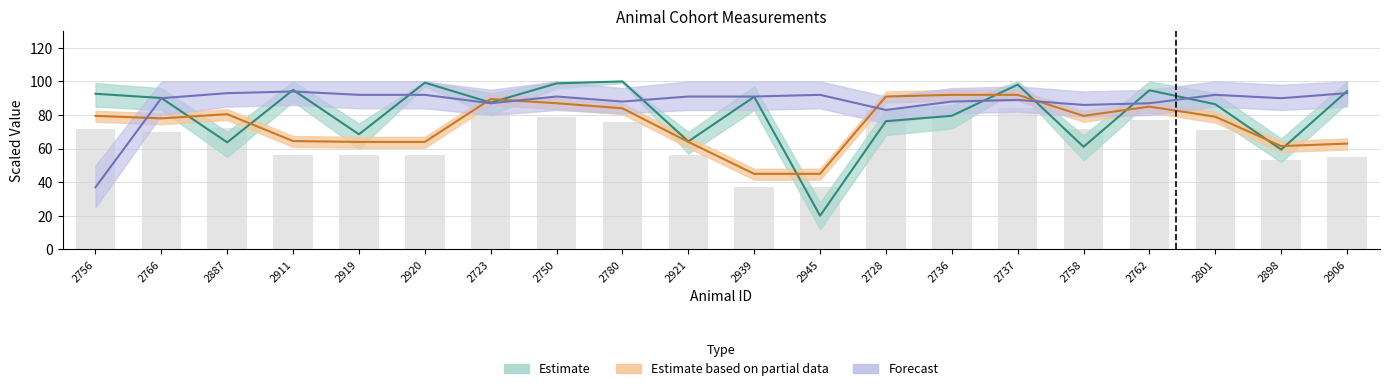

At which label does Ppref first exceed 90?

2756